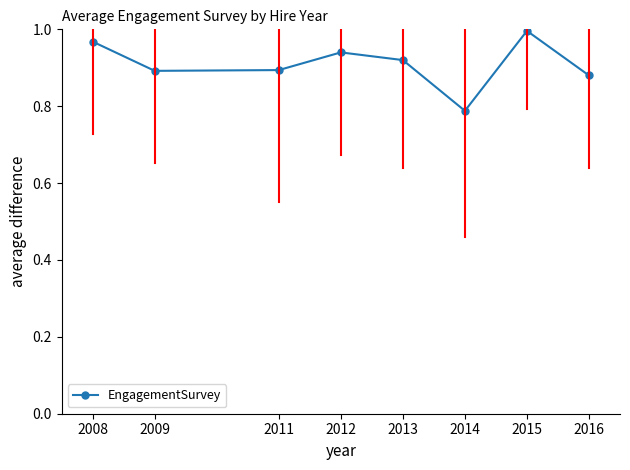

Which label corresponds to the smallest value in the chart?

2014